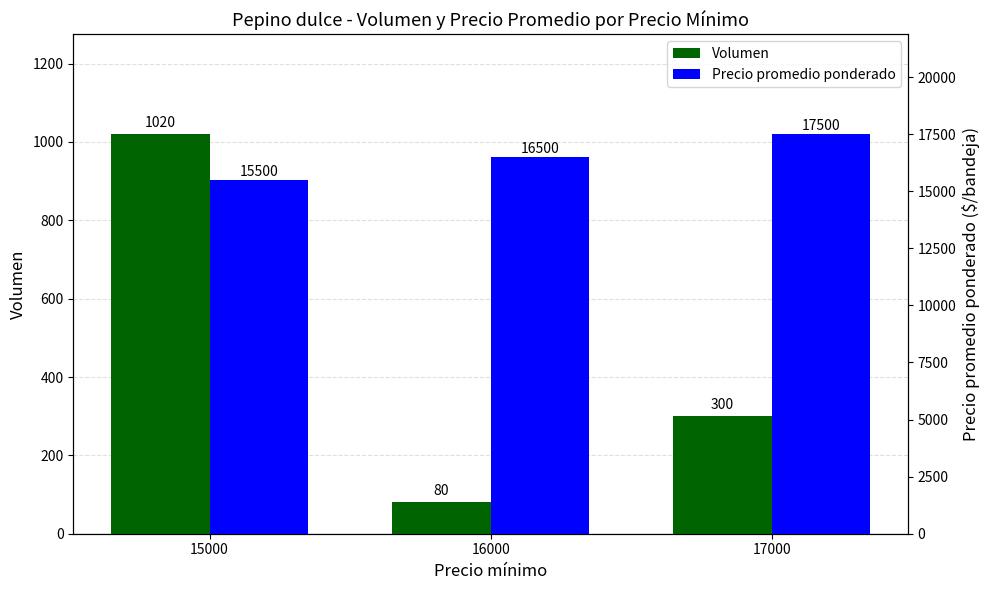

The Volumen series shows 220 at 15000. True or false?

False